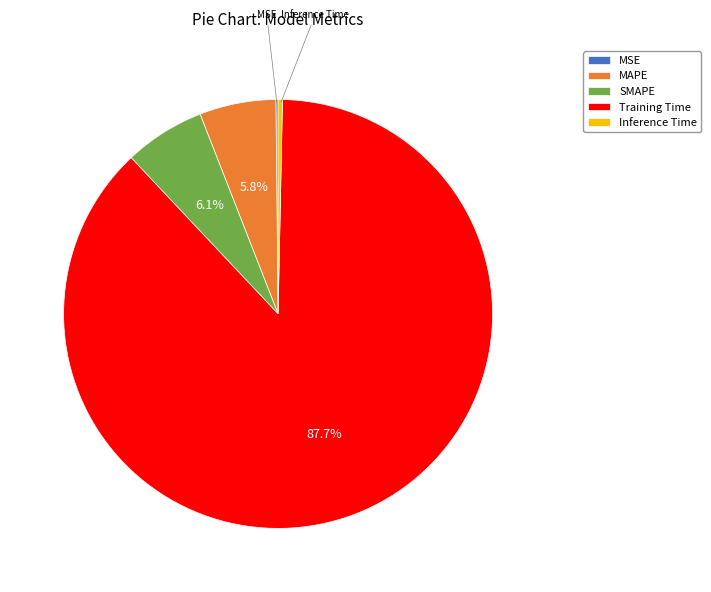

Which has a higher value, Inference Time or Training Time?

Training Time